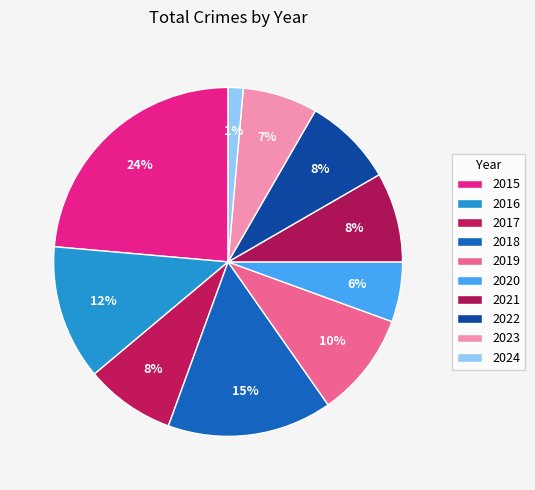

How many segments does this pie chart have?

10